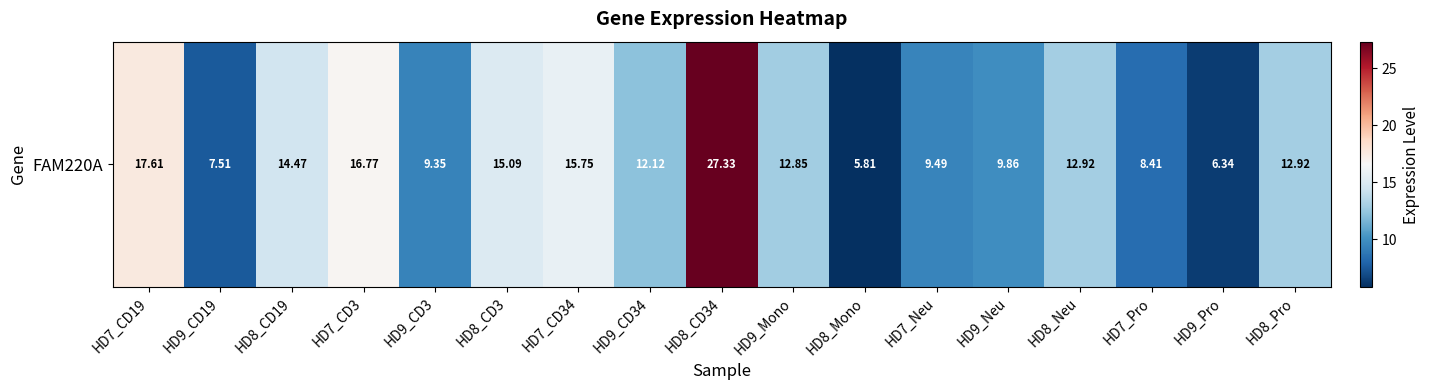

What is the sum of all values?

214.6